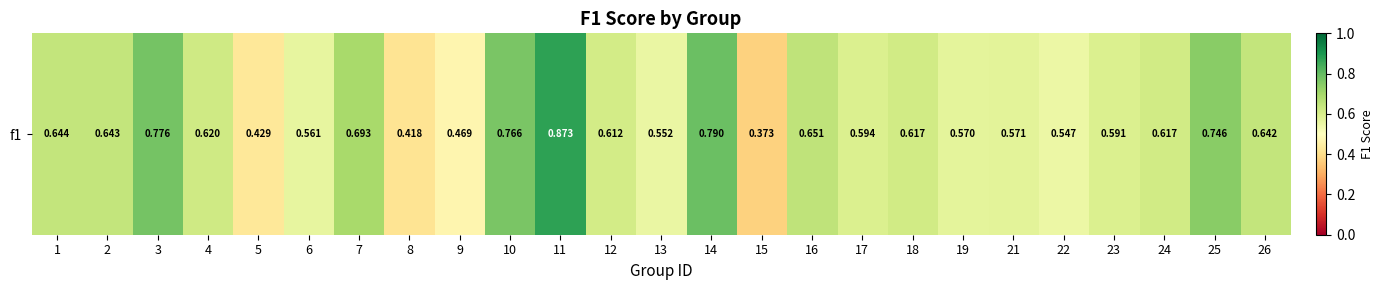

What is the difference between the maximum and minimum values?

0.5